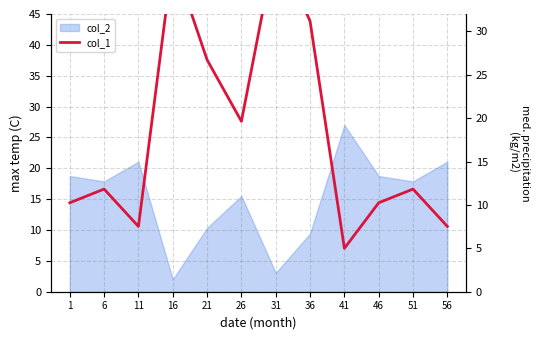

True or false: the data shows 11.2 at 11.

False